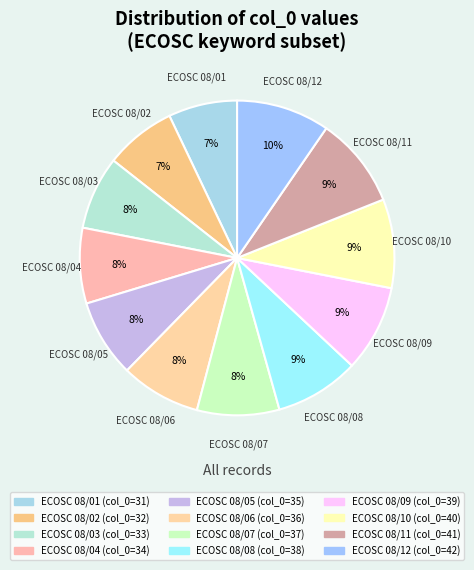

Which has a higher value, ECOSC 08/01 or ECOSC 08/09?

ECOSC 08/09